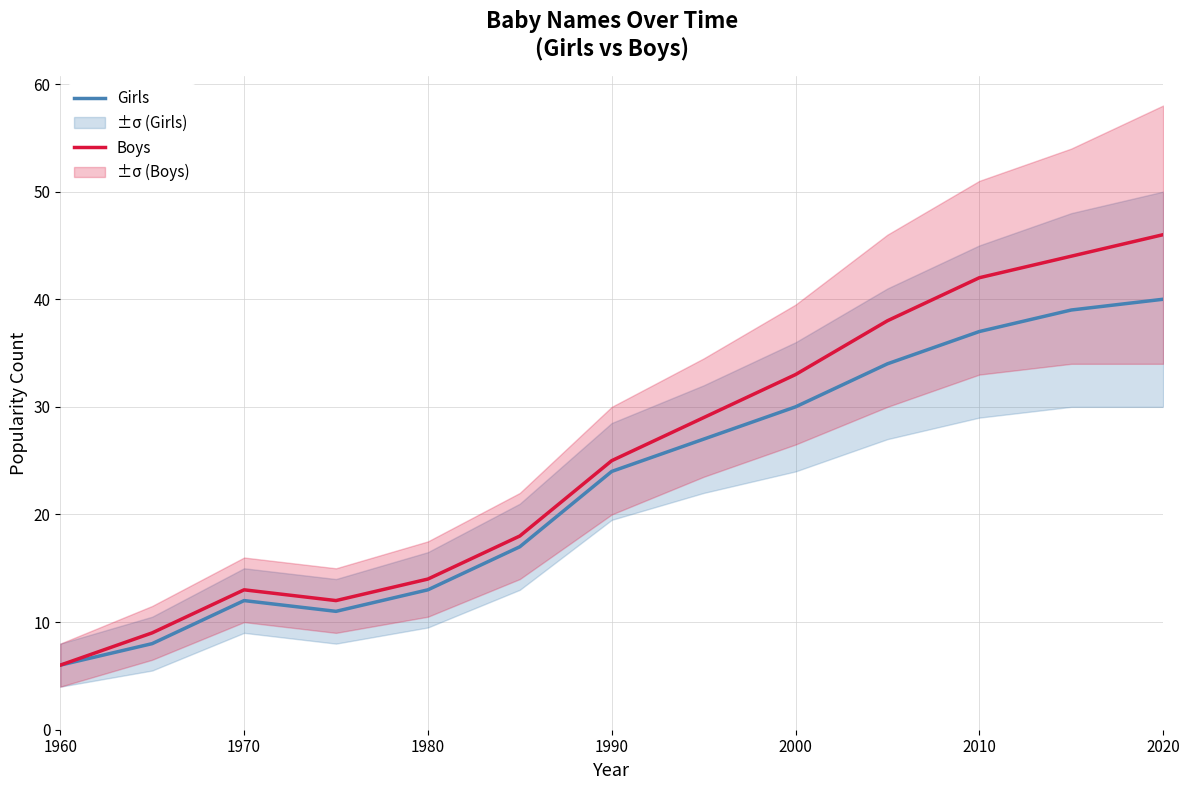

Rank the series by their average value, from lowest to highest.

Girls, Boys